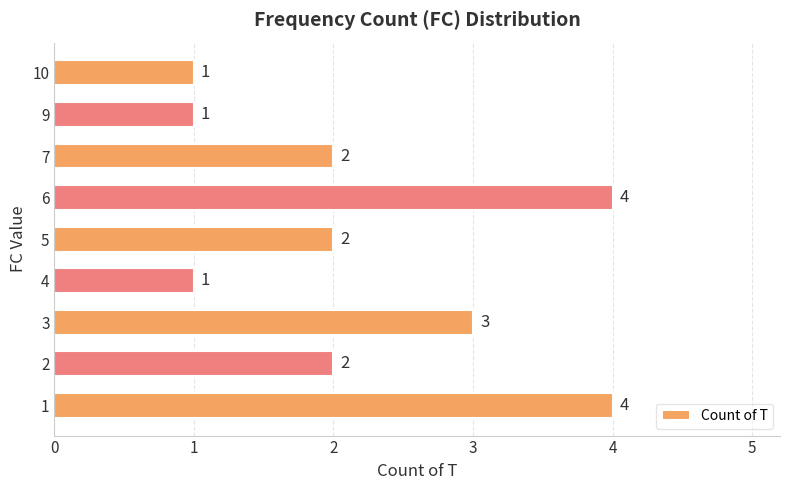

Approximately how many times larger is the value at 7 compared to 2?

1.0